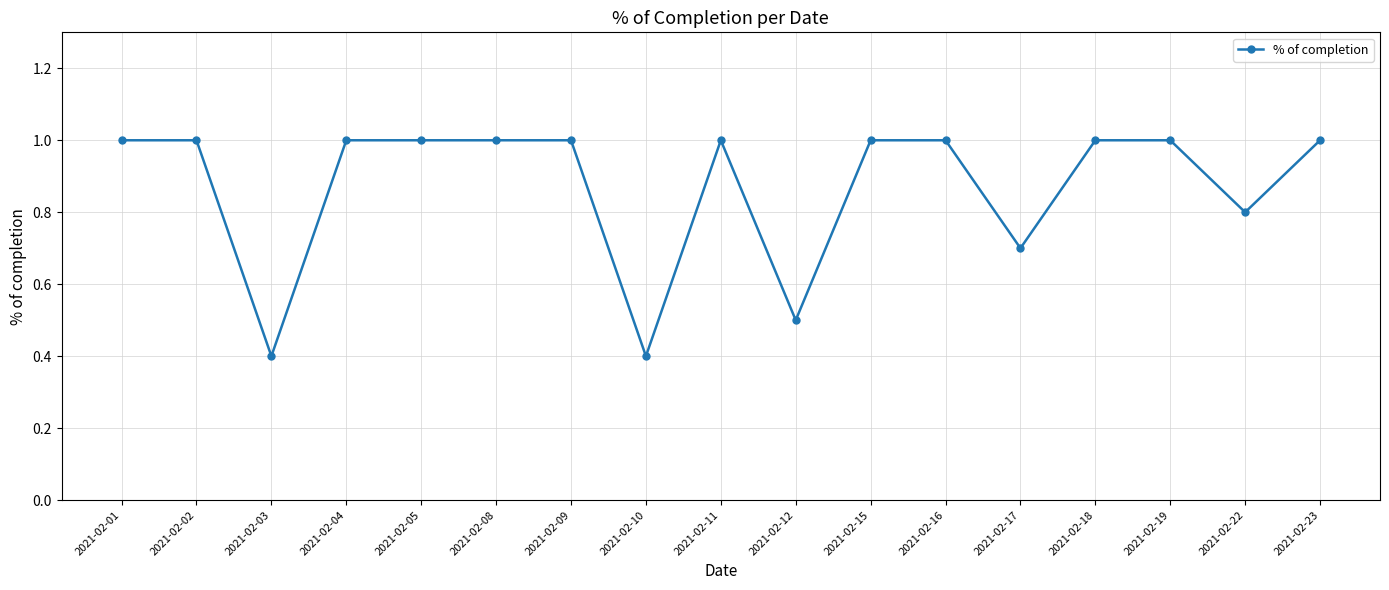

Approximately how many times larger is the value at 2021-02-17 compared to 2021-02-15?

0.7